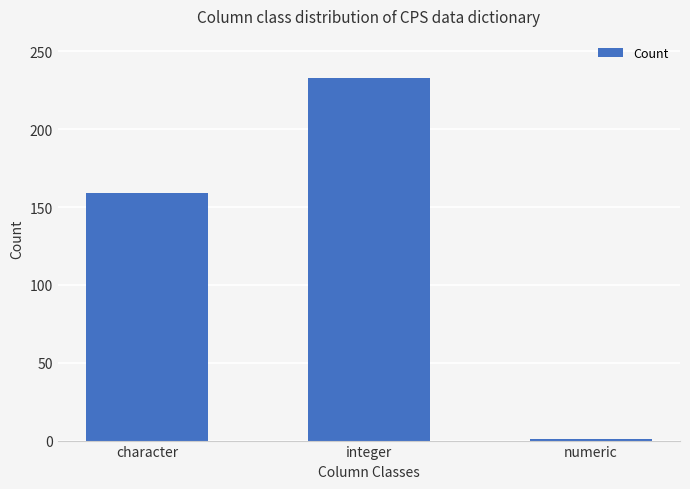

How many values are below 159?

1